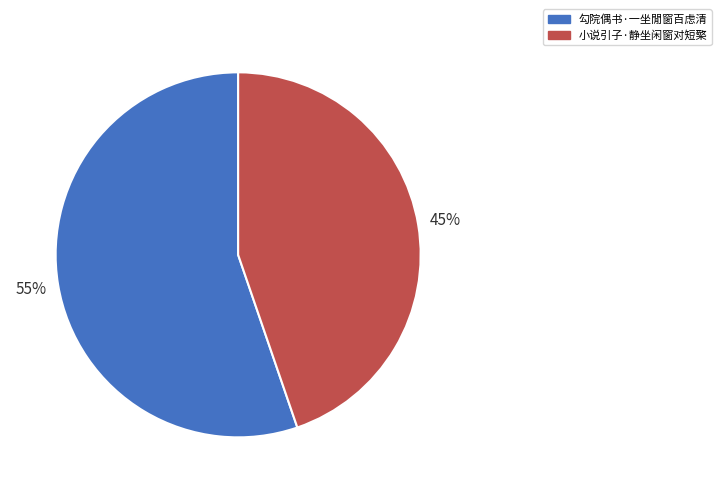

To the nearest percent, what is the combined percentage of 勾院偶书·一坐閒窗百虑清 and 小说引子·静坐闲窗对短檠?

100%